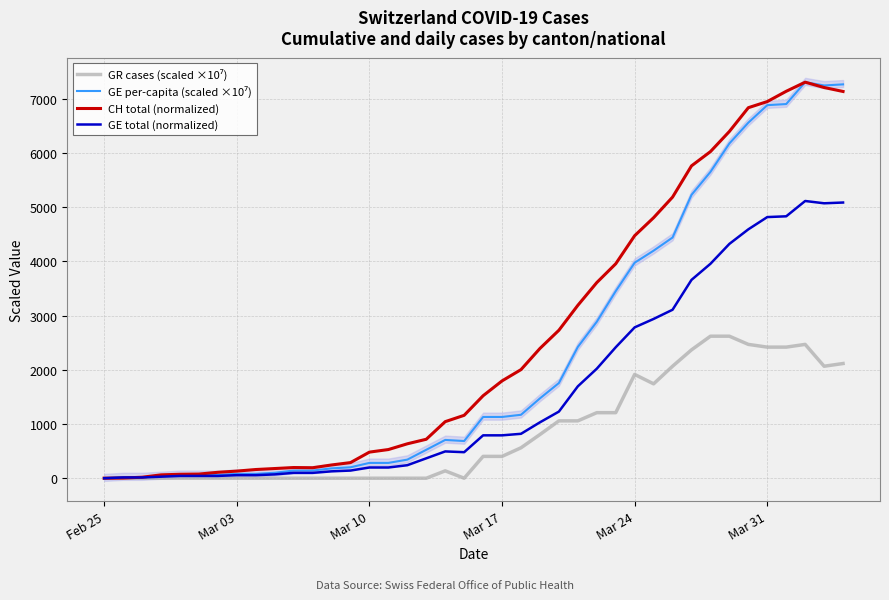

List the series in order of their overall mean, highest first.

CH total (normalized), GE per-capita (scaled ×10⁷), GE total (normalized), GR cases (scaled ×10⁷)